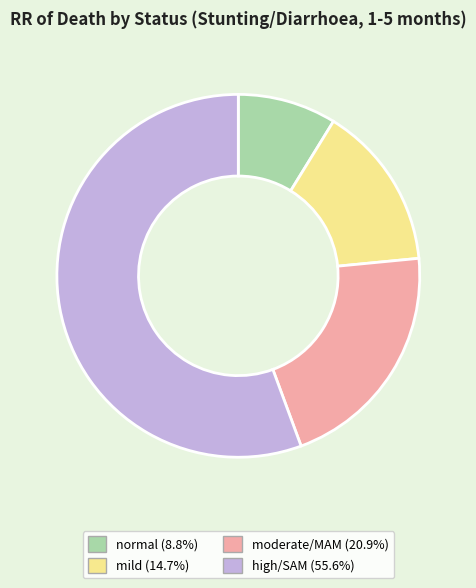

Do high/SAM and moderate/MAM together represent more than half of the pie?

Yes